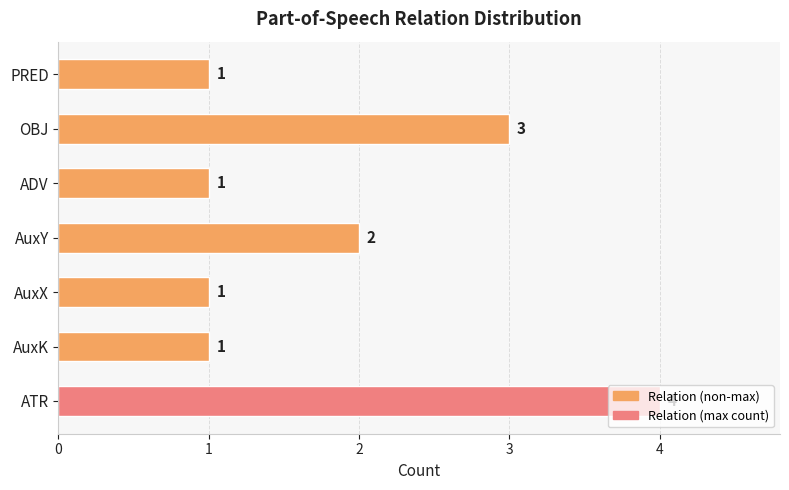

What is the greatest value displayed?

4